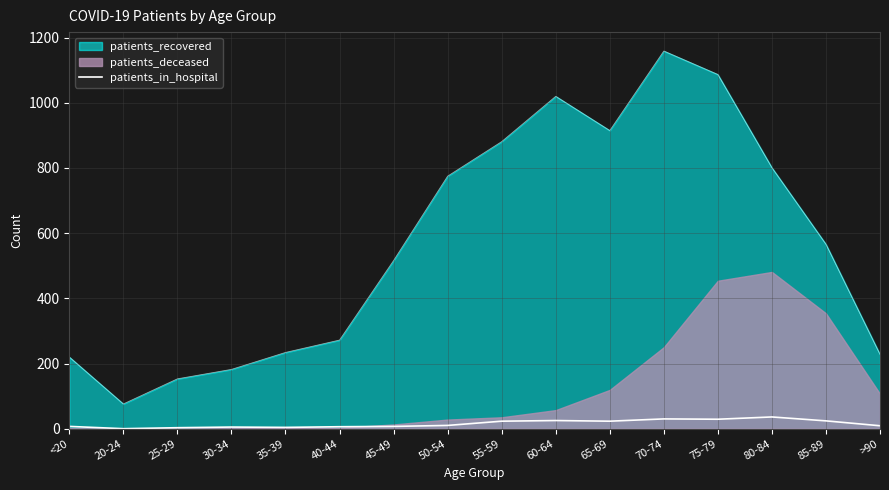

Where is the data nearest to the value 18?

55-59